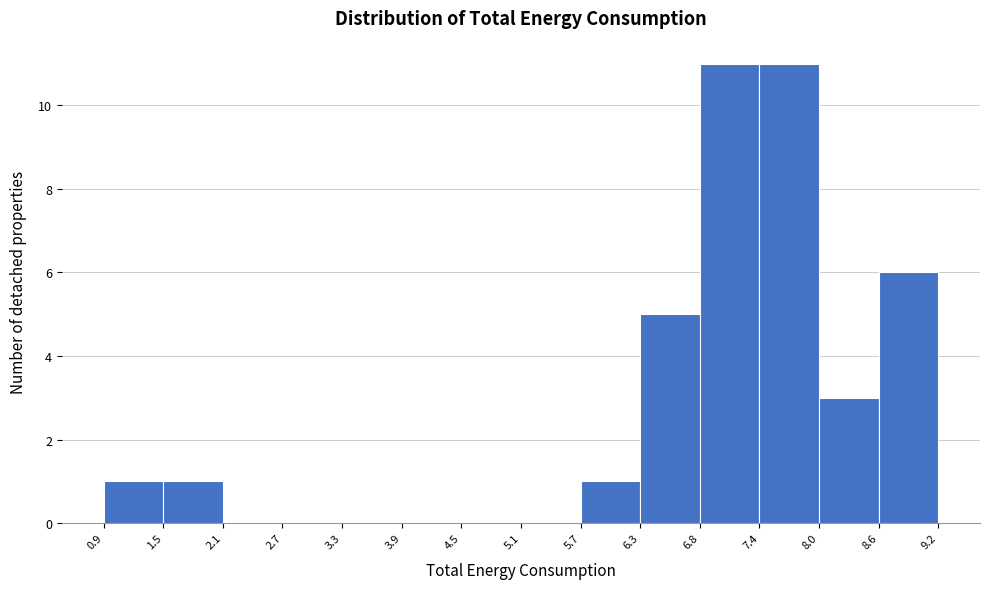

Reading left to right, list every bar in this chart as the range it spans on the x-axis followed by its height. The values are not printed on the chart, so give them approximately, as read against the axis.

0.9 to 1.5: 1
1.5 to 2.1: 1
2.1 to 2.7: 0
2.7 to 3.3: 0
3.3 to 3.9: 0
3.9 to 4.5: 0
4.5 to 5.1: 0
5.1 to 5.7: 0
5.7 to 6.3: 1
6.3 to 6.8: 5
6.8 to 7.4: 11
7.4 to 8.0: 11
8.0 to 8.6: 3
8.6 to 9.2: 6